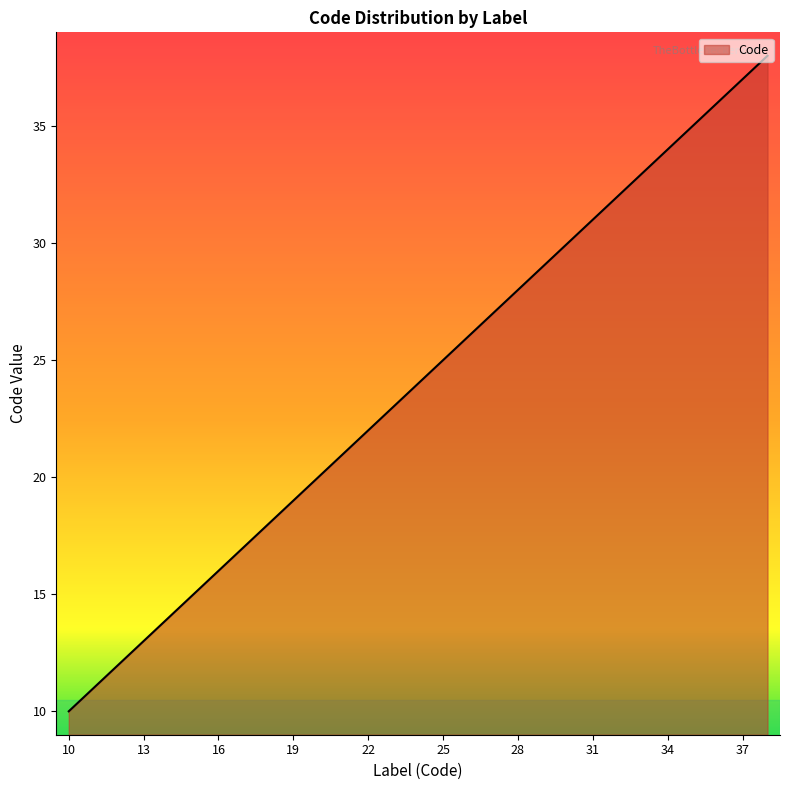

Reading left to right, what are all the values shown in this chart?

10	11	12	13	14	15	16	17	18	19	20	21	22	23	24	25	26	27	28	29	30	31	32	33	34	35	36	37	38